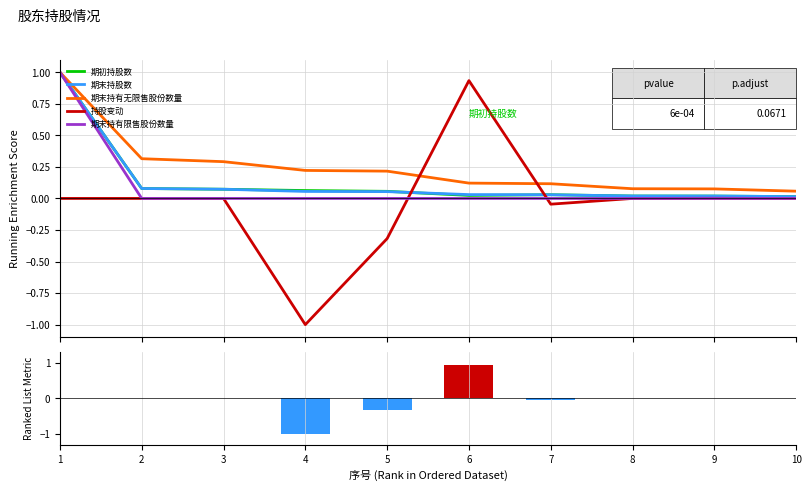

What is the difference between the maximum and second lowest values in the 持股变动 series?

1.3